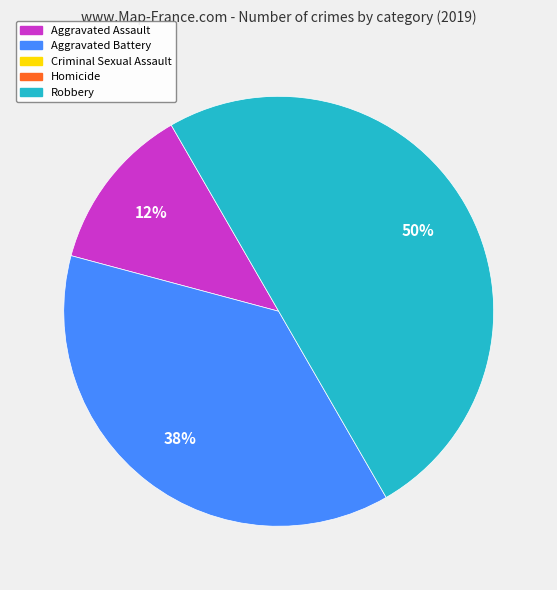

To the nearest percent, what is the average slice percentage?

33%